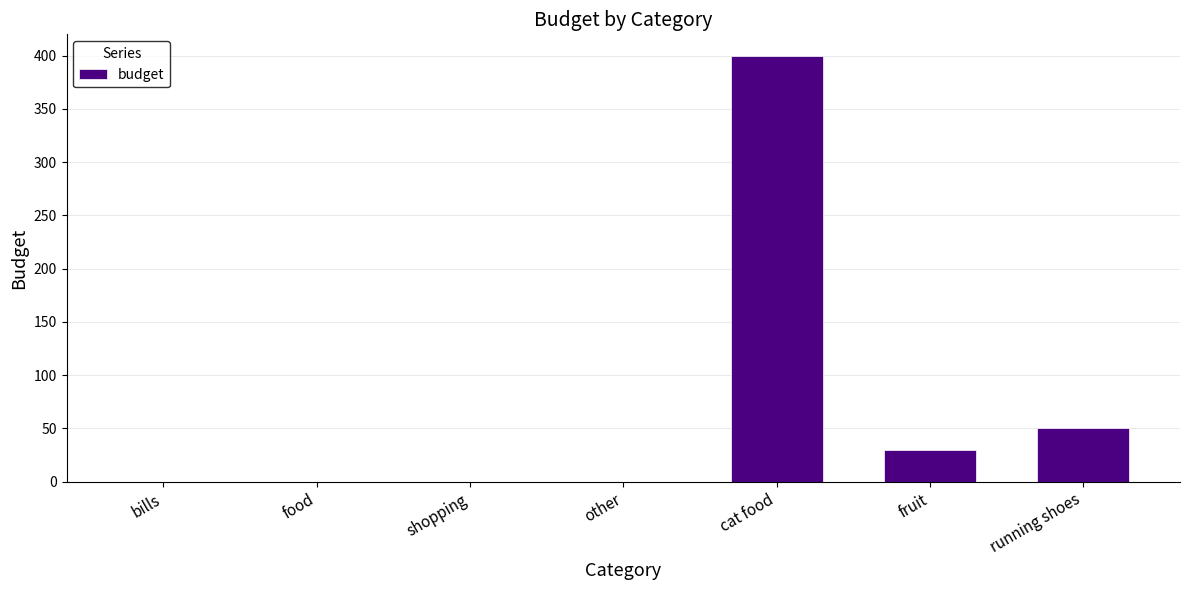

Is it true that the value at cat food is 400?

True